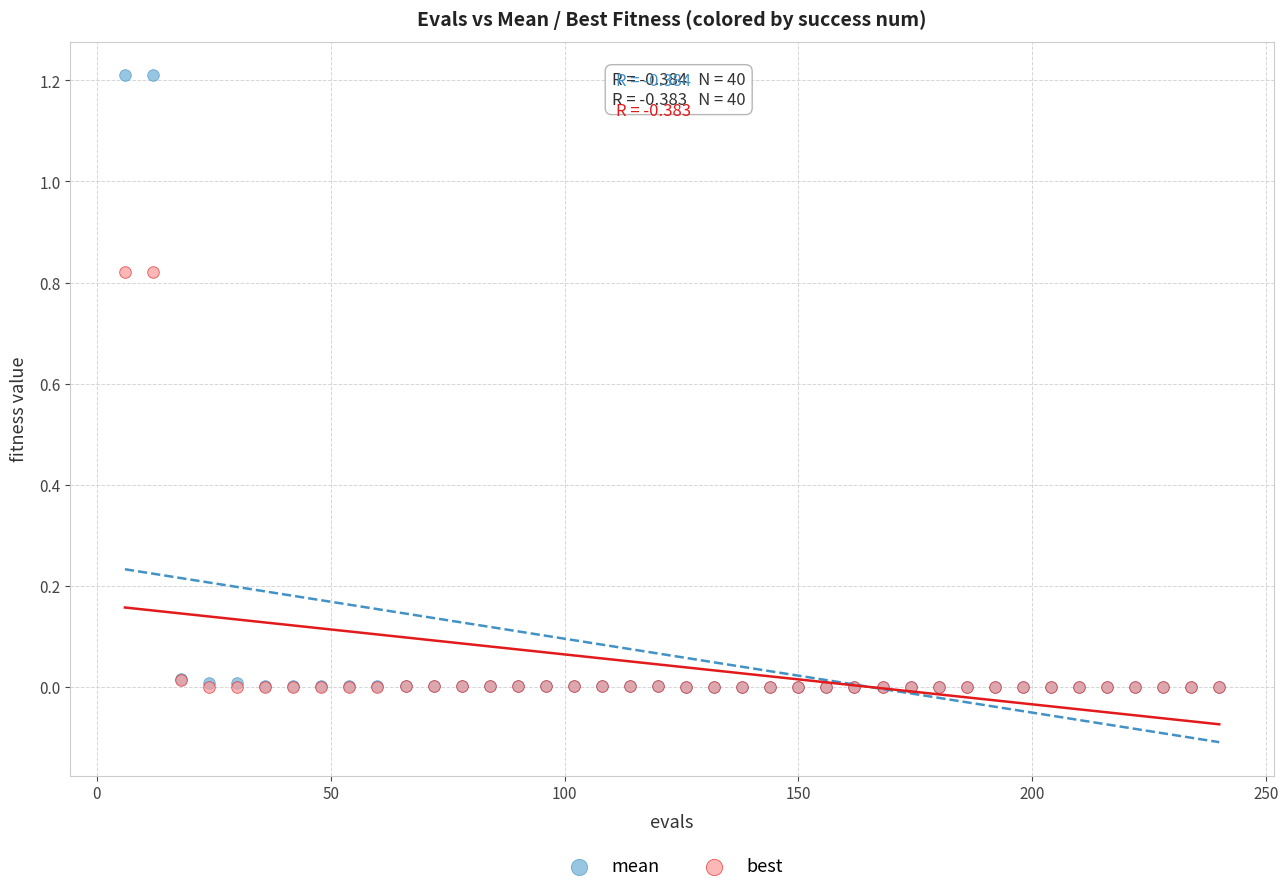

What are all the series names shown in the legend?

mean, best